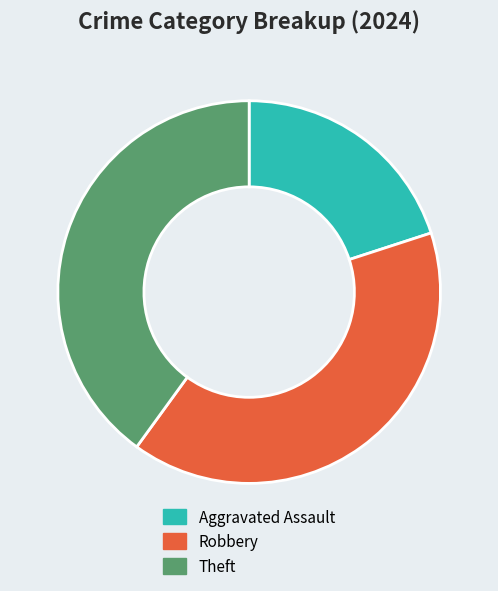

Is it true that Robbery is 30% of the pie?

False